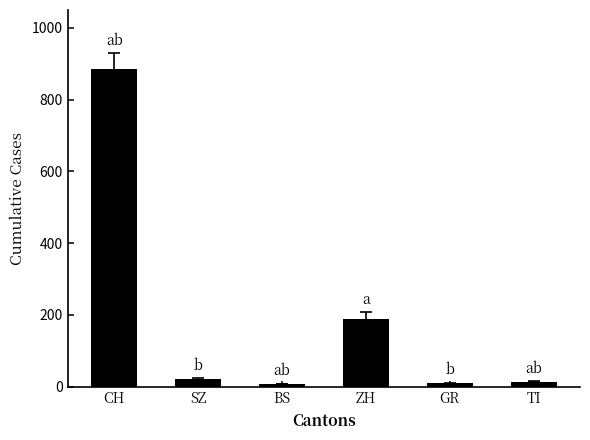

At which label is the value closest to 446?

ZH